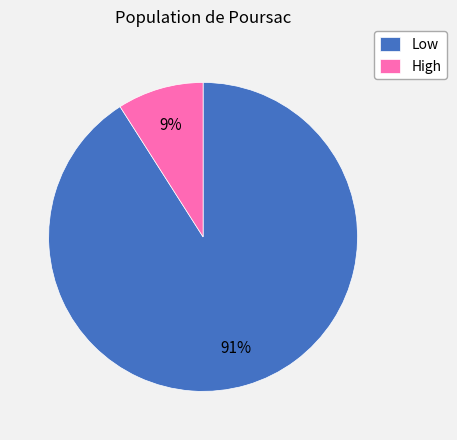

Rank the categories by value from highest to lowest.

Low, High